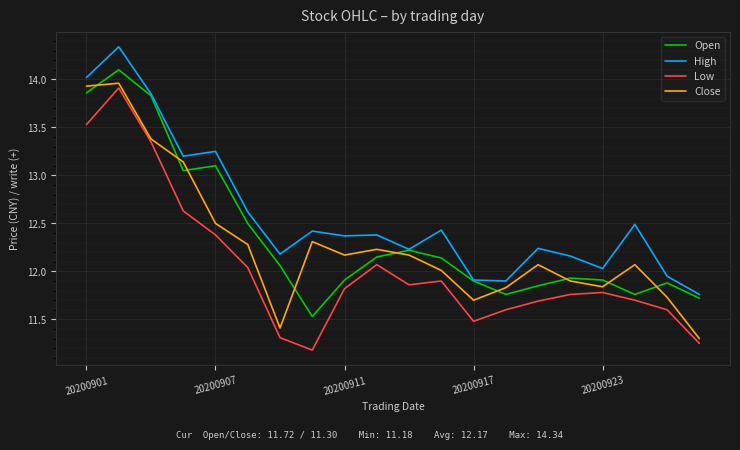

True or false: High and Low intersect in this chart.

False